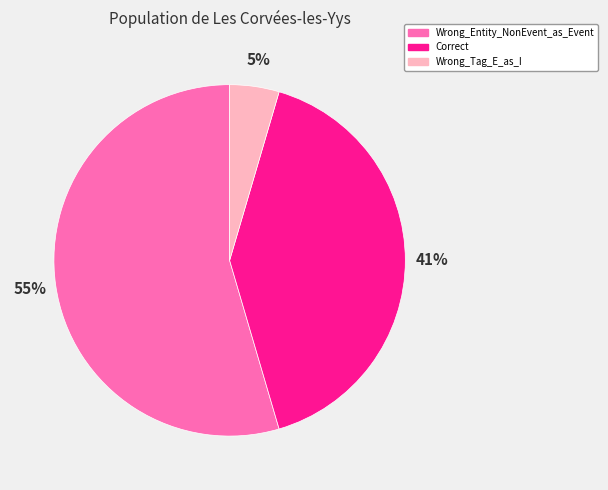

Is the sum of Wrong_Tag_E_as_I and Wrong_Entity_NonEvent_as_Event greater than half?

Yes